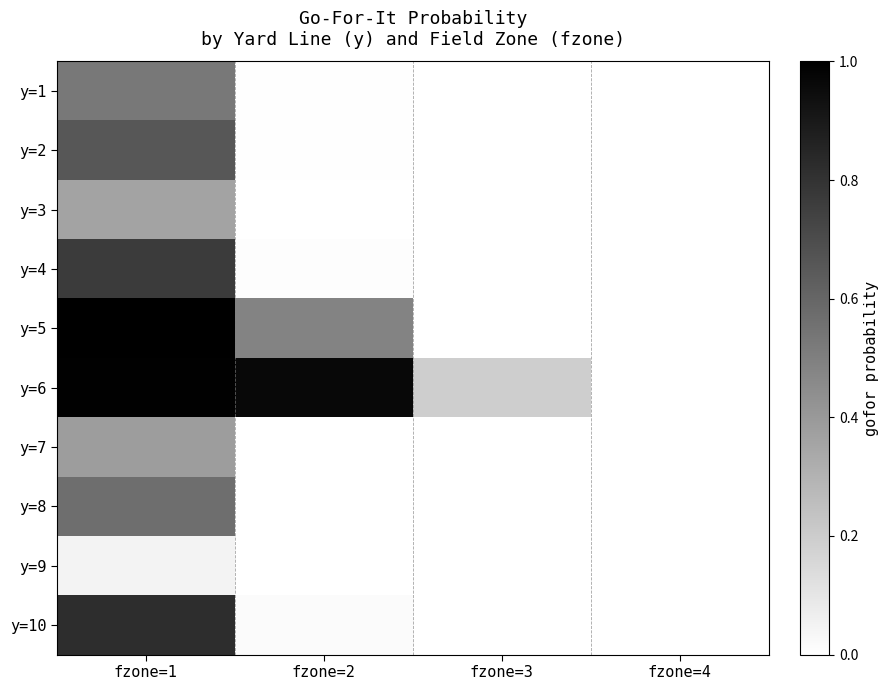

List the series in order of their peak value, lowest first.

y=9, y=3, y=7, y=1, y=8, y=2, y=4, y=10, y=6, y=5